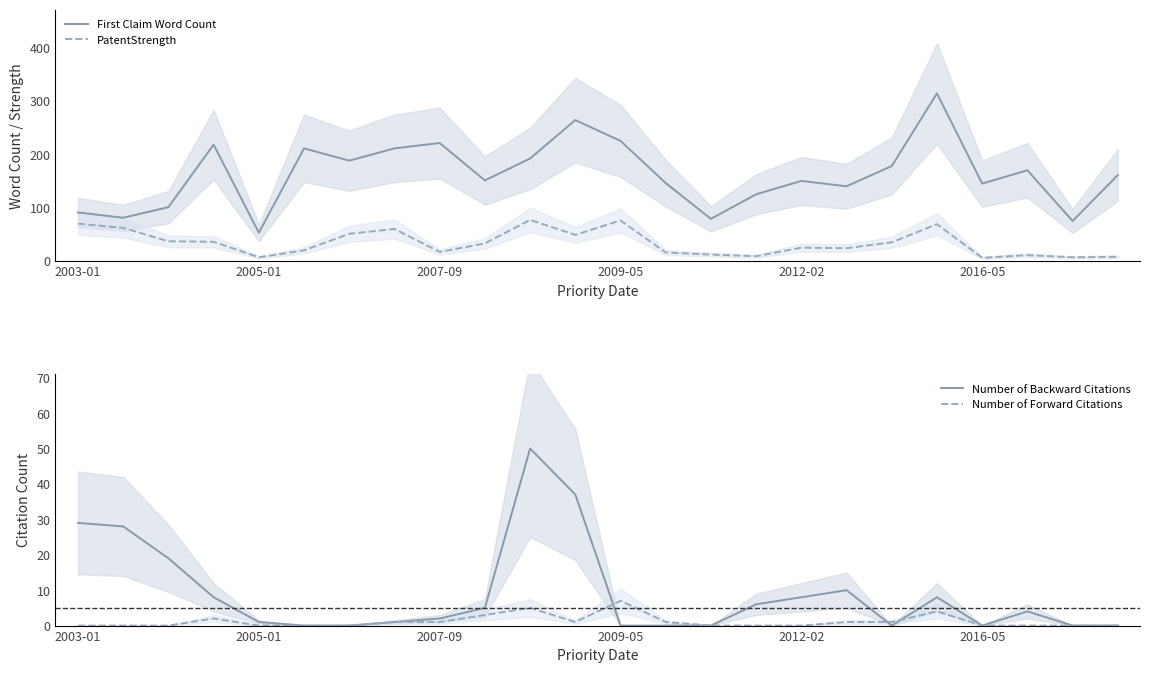

True or false: PatentStrength and First Claim Word Count cross at least once.

False